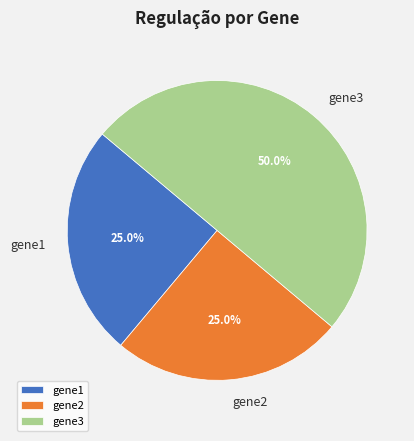

The gene3 slice represents 65% of the pie. True or false?

False